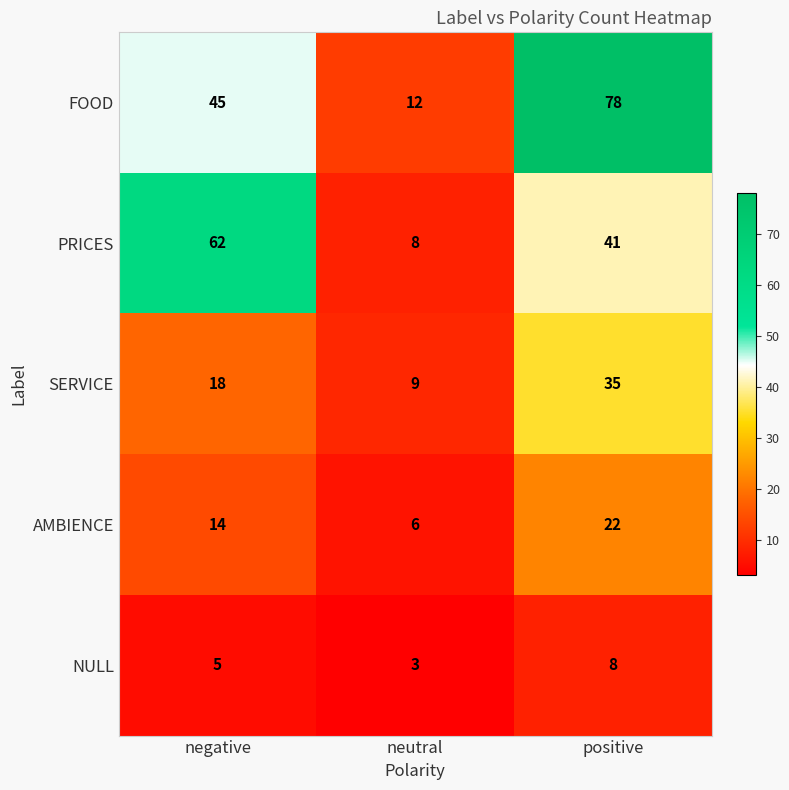

Which category has the highest value in the PRICES series?

negative